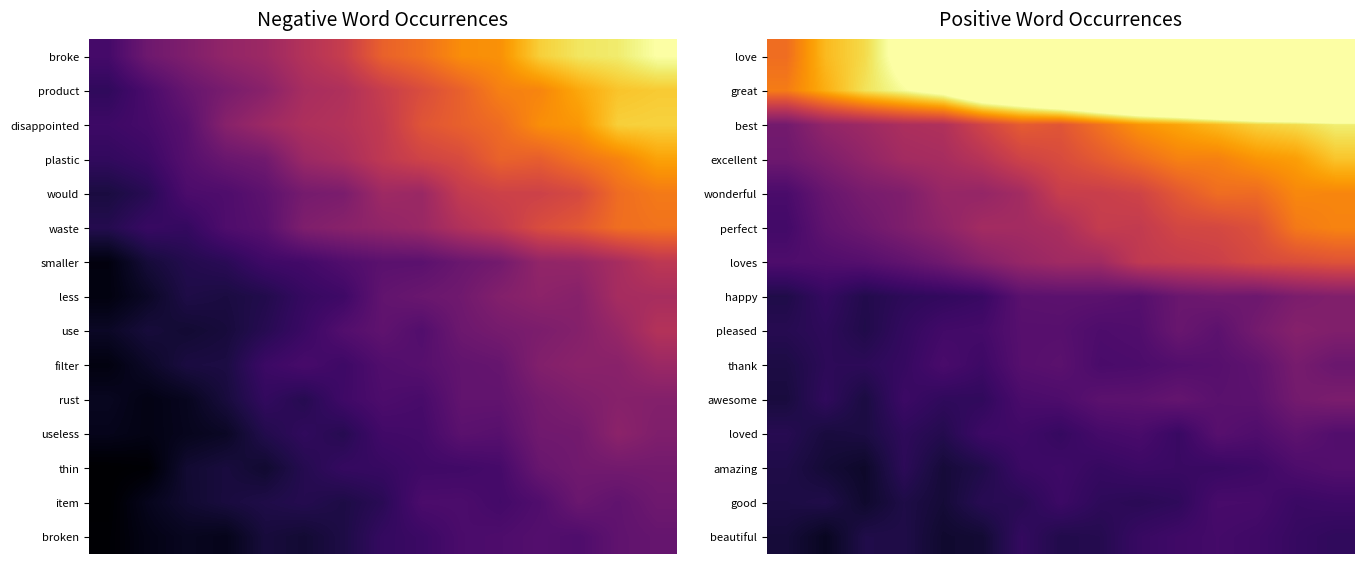

At how many categories does at least one series exceed 131?

2